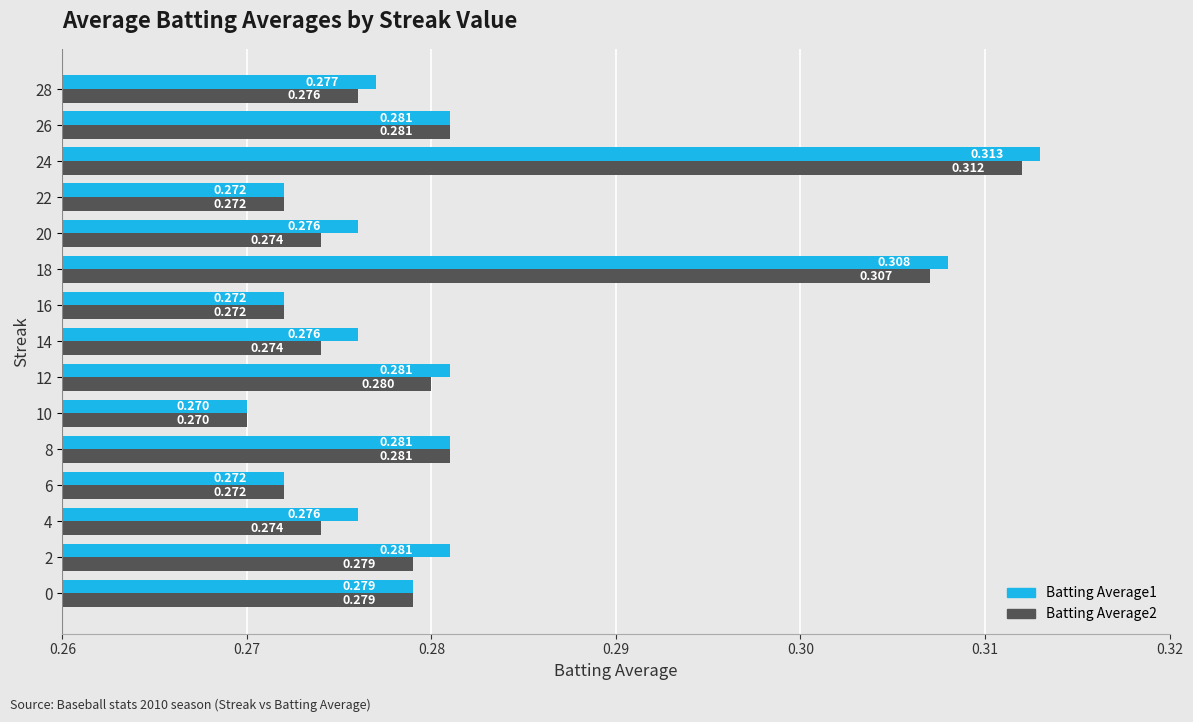

Is the value of Batting Average1 at 28 greater than the value of Batting Average2 at 10?

Yes